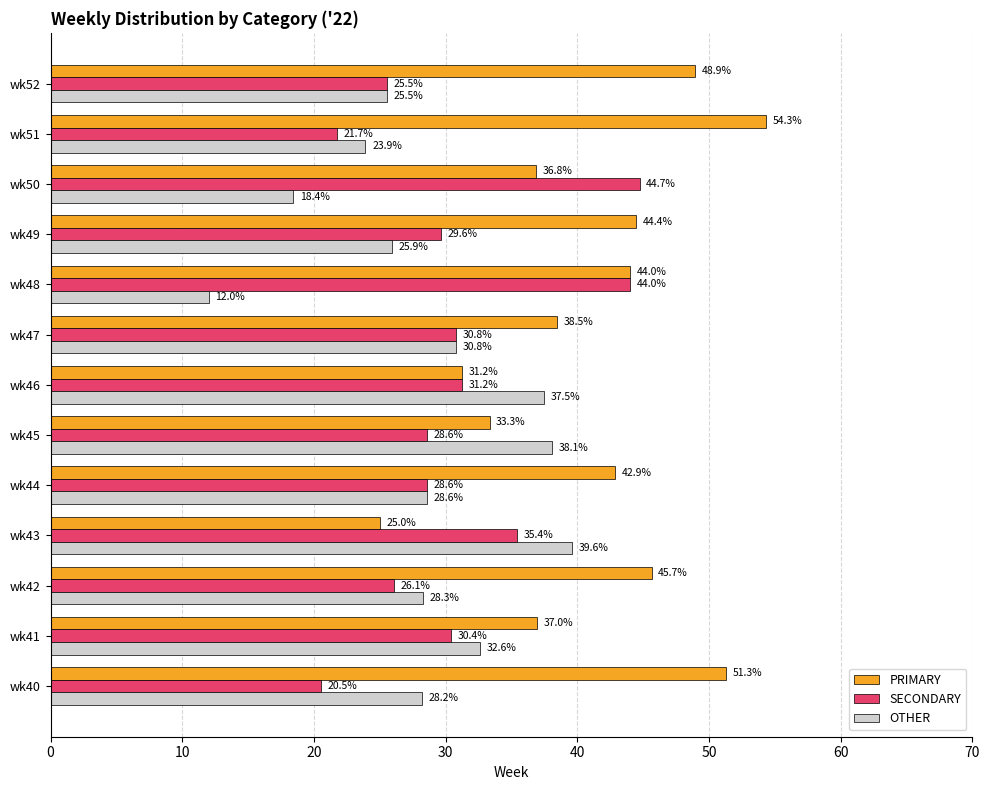

Is the value of OTHER at wk47 greater than the value of PRIMARY at wk42?

No